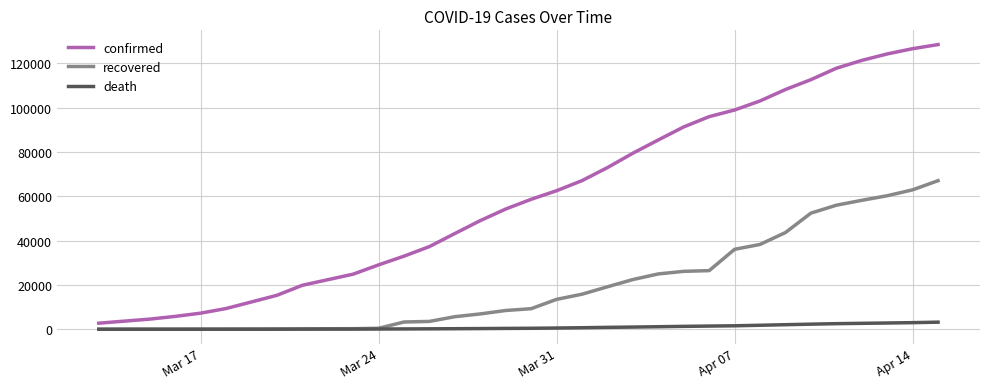

What is the maximum value shown in the chart?

128474